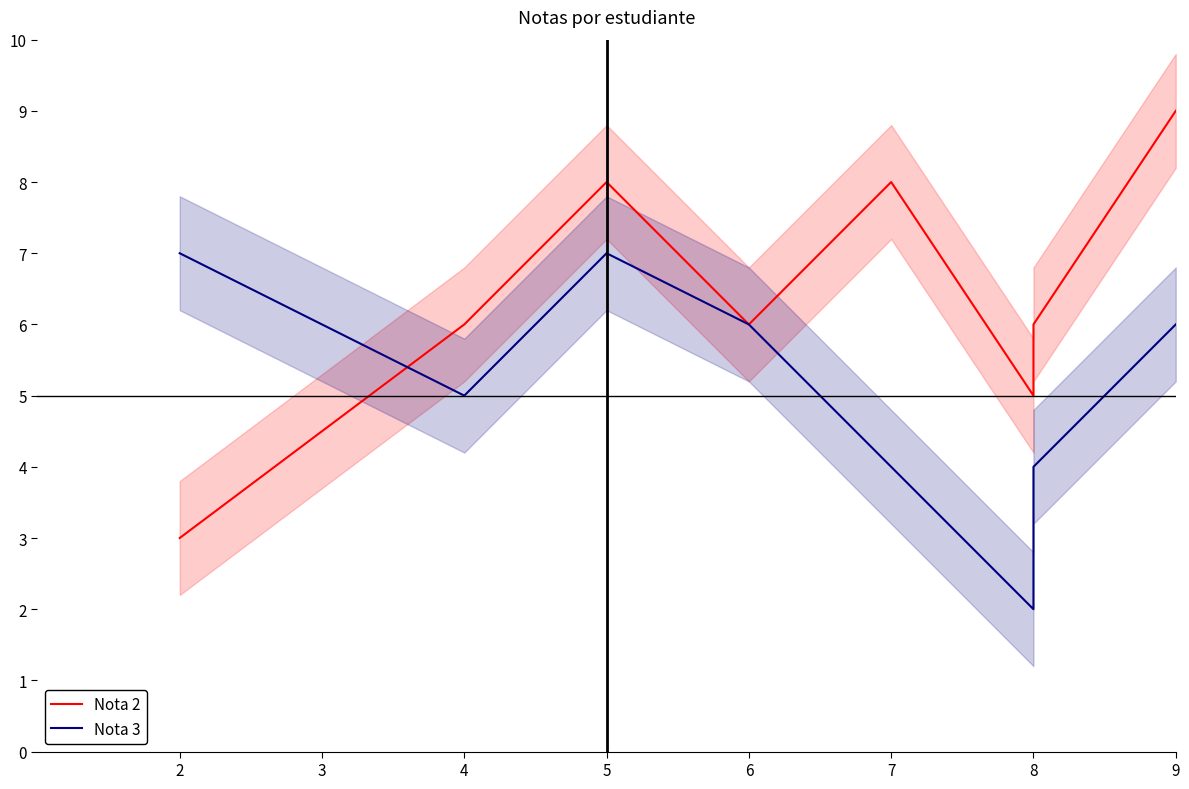

Count the number of categories in the chart.

9